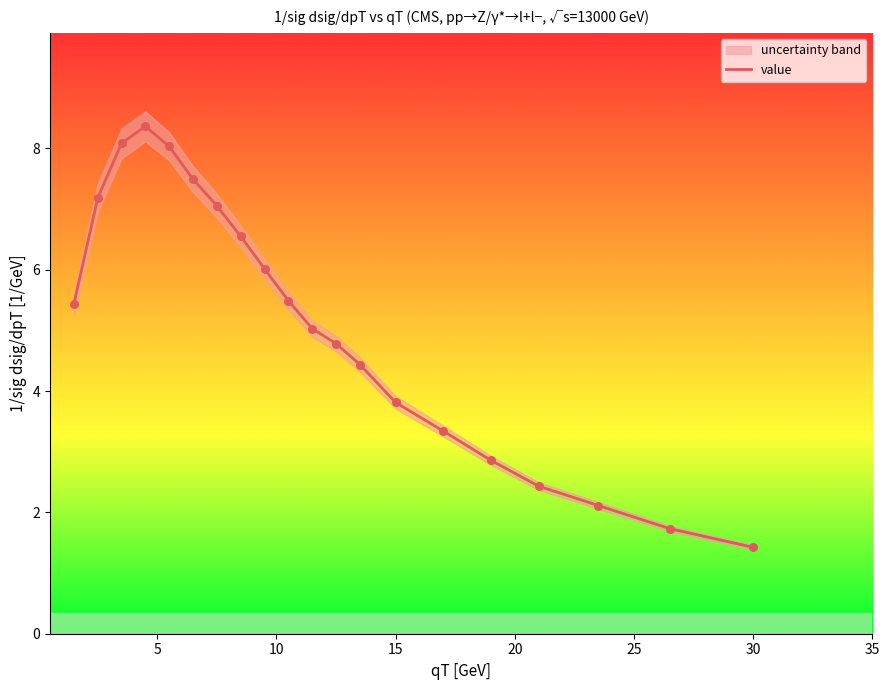

At which label is value closest to 4?

15